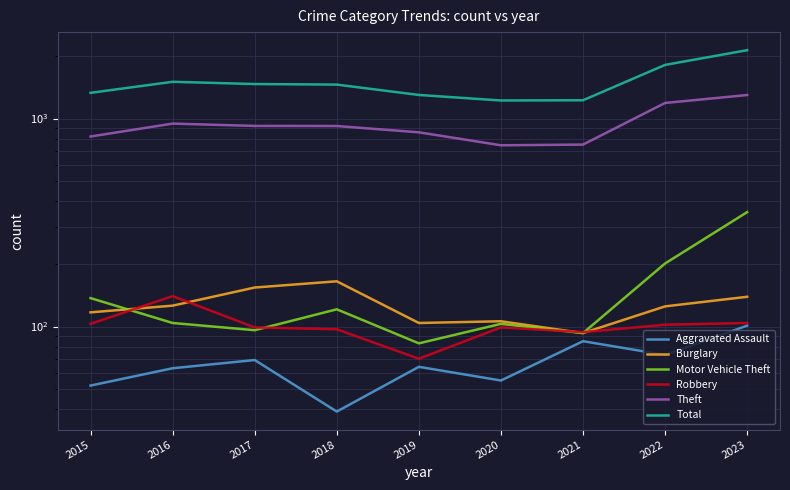

True or false: Theft and Burglary cross at least once.

False